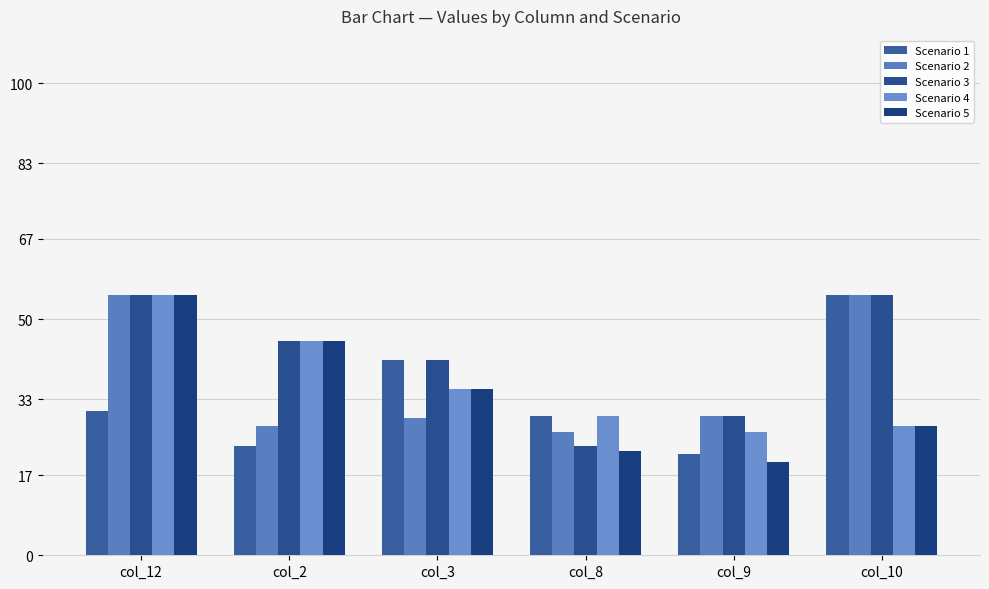

The value of Scenario 4 at col_12 is 55.2. True or false?

True